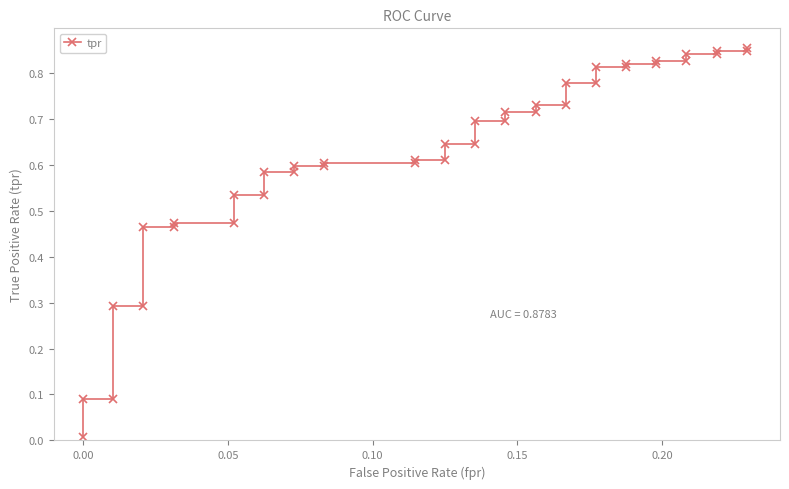

Reading right to left, transcribe all the data shown in this chart.

0.9	0.8	0.8	0.8	0.8	0.8	0.8	0.8	0.8	0.8	0.8	0.8	0.8	0.7	0.7	0.7	0.7	0.7	0.7	0.6	0.6	0.6	0.6	0.6	0.6	0.6	0.6	0.6	0.6	0.5	0.5	0.5	0.5	0.5	0.5	0.3	0.3	0.1	0.1	0.0